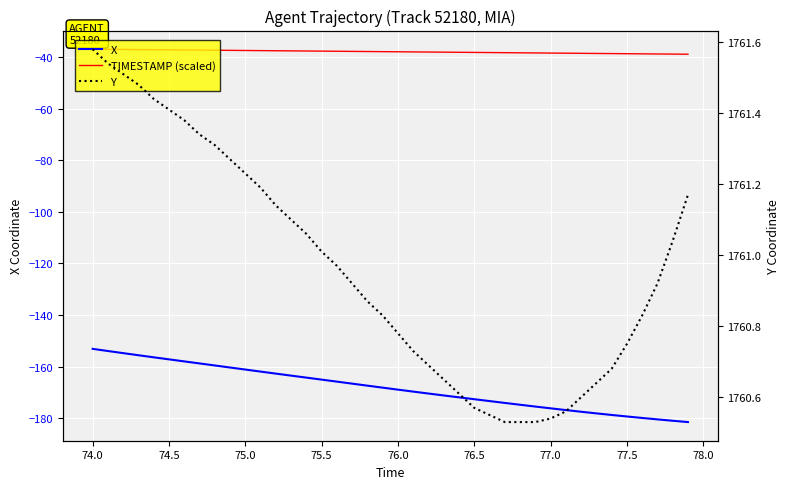

Reading left to right, transcribe all the data shown in this chart.

X: -153.1	-153.9	-154.8	-155.6	-156.4	-157.2	-158.0	-158.8	-159.6	-160.3	-161.1	-161.9	-162.7	-163.5	-164.3	-165.0	-165.8	-166.6	-167.4	-168.2	-168.9	-169.7	-170.4	-171.2	-171.9	-172.6	-173.3	-174.1	-174.8	-175.5	-176.2	-176.8	-177.5	-178.1	-178.7	-179.3	-179.9	-180.4	-181.0	-181.5
TIMESTAMP (scaled): -37.0	-37.0	-37.1	-37.1	-37.2	-37.2	-37.3	-37.4	-37.4	-37.5	-37.5	-37.5	-37.6	-37.6	-37.7	-37.8	-37.8	-37.9	-37.9	-38.0	-38.0	-38.0	-38.1	-38.1	-38.2	-38.2	-38.3	-38.4	-38.4	-38.5	-38.5	-38.5	-38.6	-38.6	-38.7	-38.8	-38.8	-38.9	-38.9	-39.0
Y: 1761.6	1761.5	1761.5	1761.5	1761.4	1761.4	1761.4	1761.3	1761.3	1761.3	1761.2	1761.2	1761.1	1761.1	1761.1	1761.0	1761.0	1760.9	1760.9	1760.8	1760.8	1760.7	1760.7	1760.7	1760.6	1760.6	1760.5	1760.5	1760.5	1760.5	1760.5	1760.6	1760.6	1760.6	1760.7	1760.8	1760.8	1760.9	1761.0	1761.2